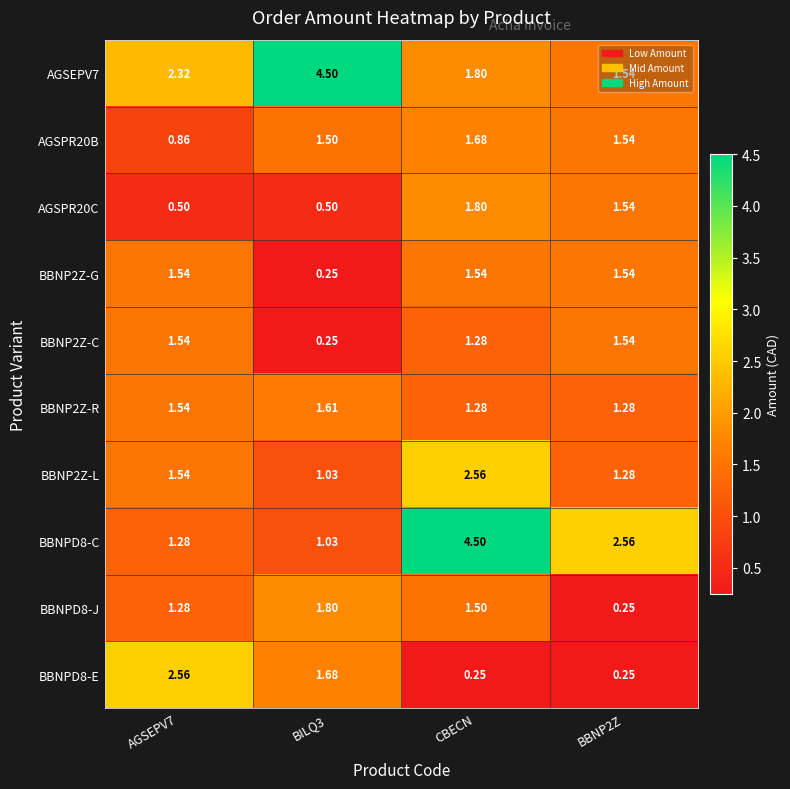

How many distinct data groups are displayed?

10